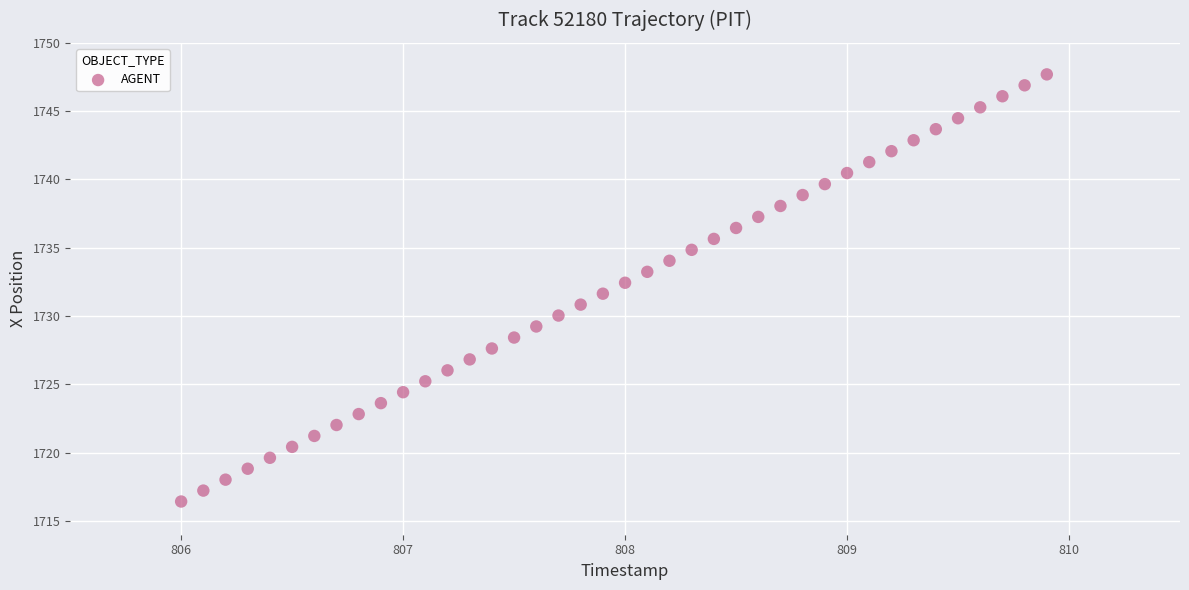

What is the range of X values (max minus min)?

3.9